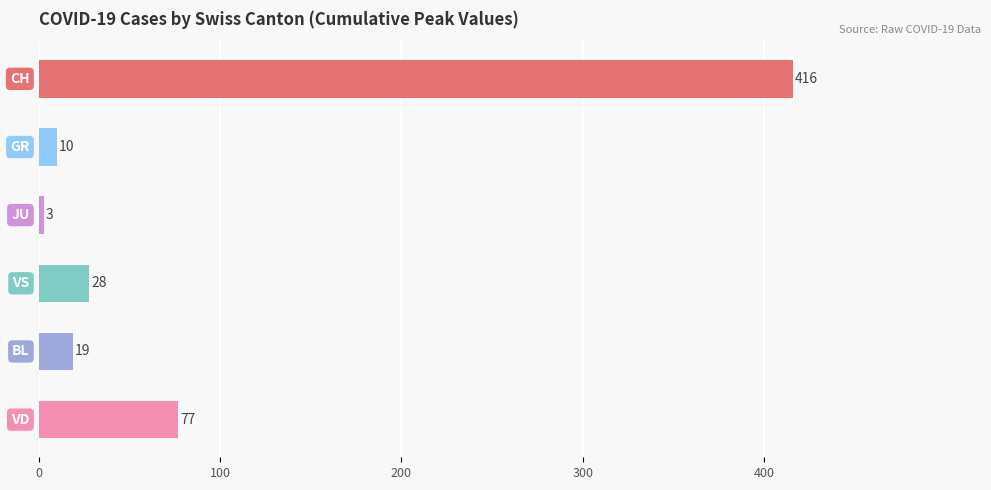

Reading top to bottom, what are all the values shown in this chart?

416	10	3	28	19	77